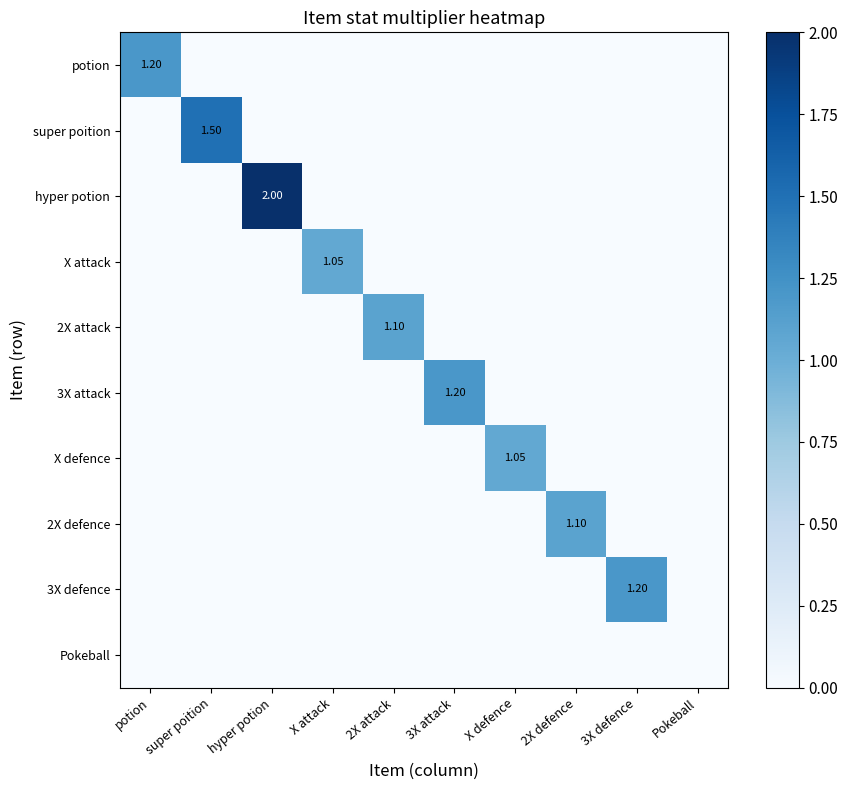

Rank the series at X attack from lowest to highest value.

potion, super poition, hyper potion, 2X attack, 3X attack, X defence, 2X defence, 3X defence, Pokeball, X attack